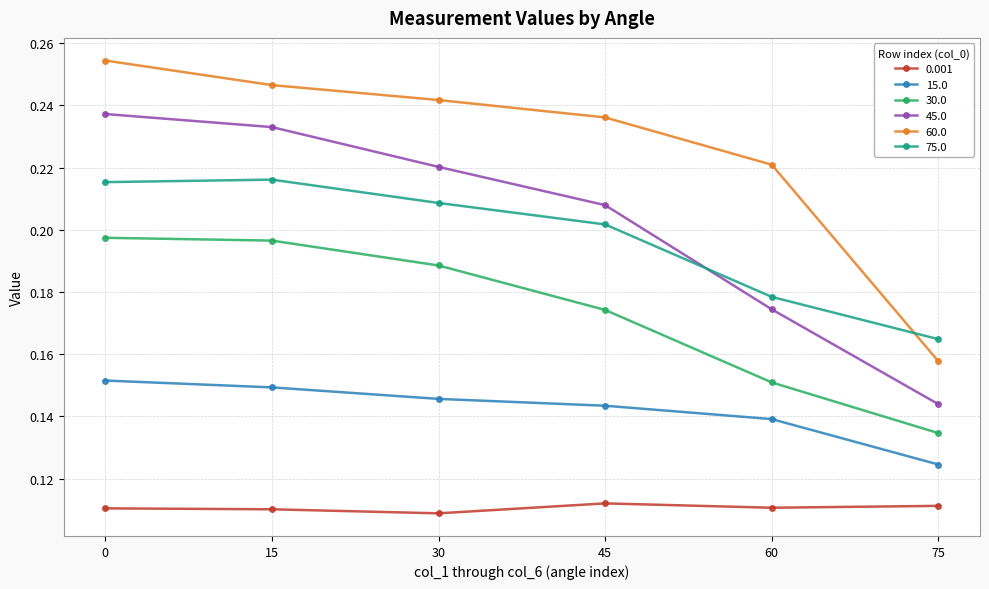

Which series has the largest range (max minus min)?

60.0